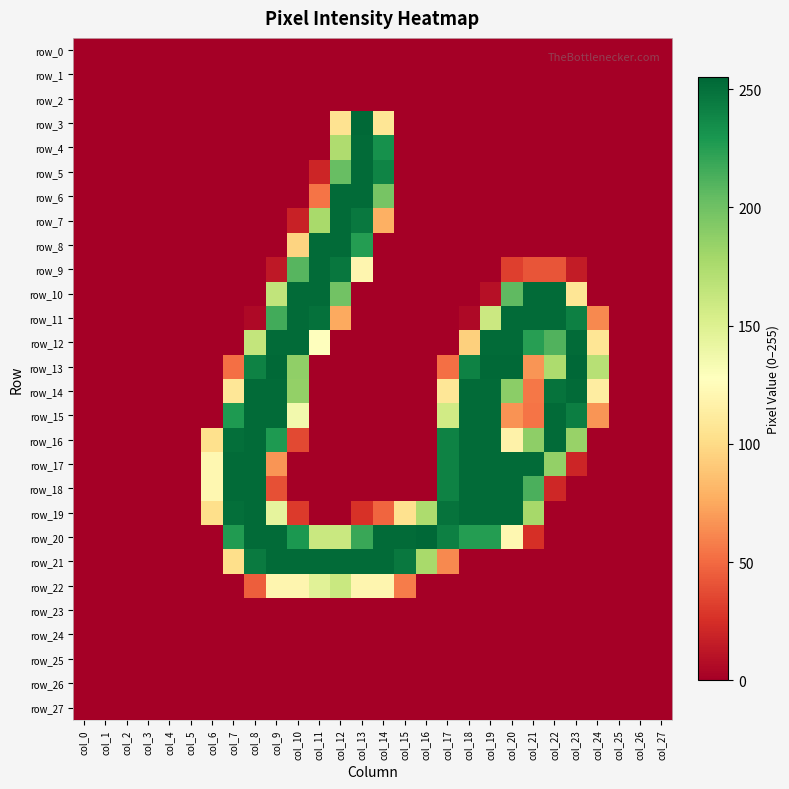

Where is row_25 nearest to the value 0?

col_0